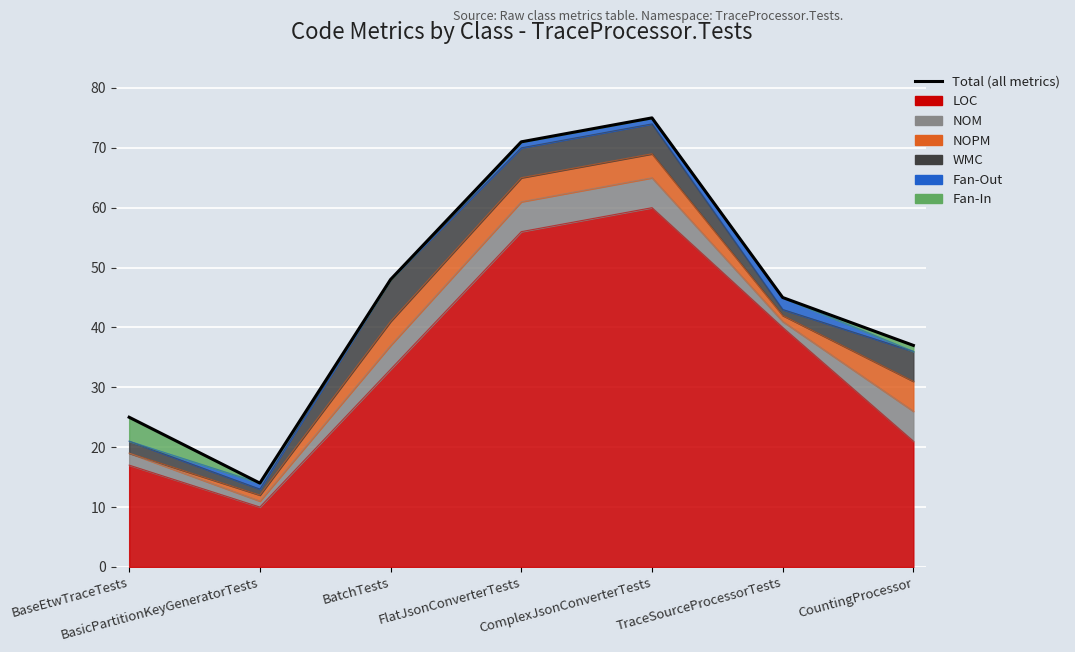

What is the maximum value shown in the chart?

75